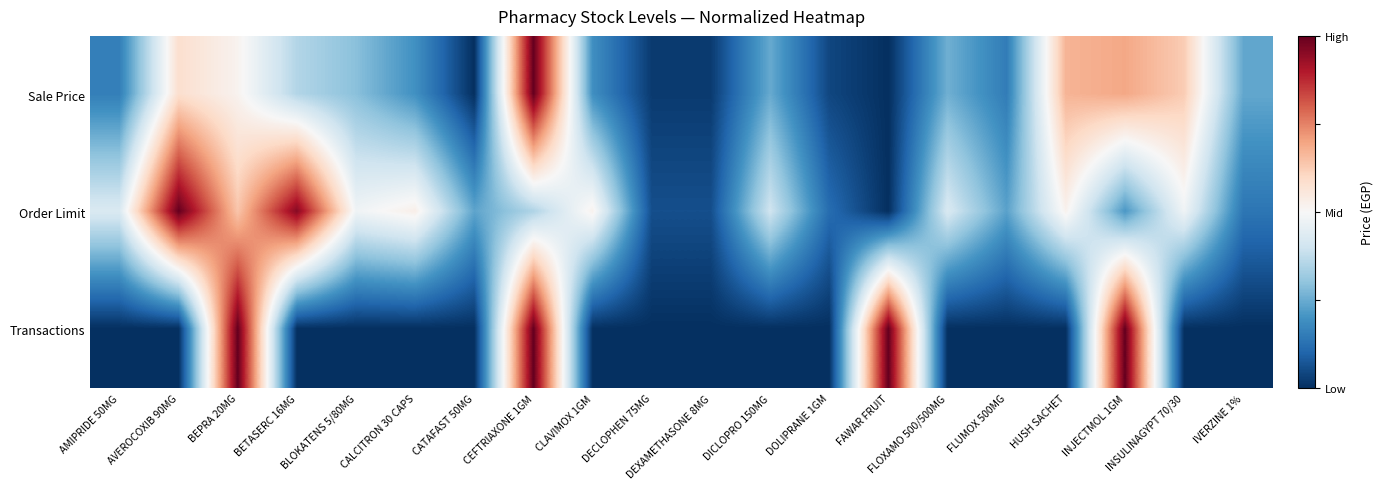

At which category does the chart reach its minimum across all series?

CATAFAST 50MG